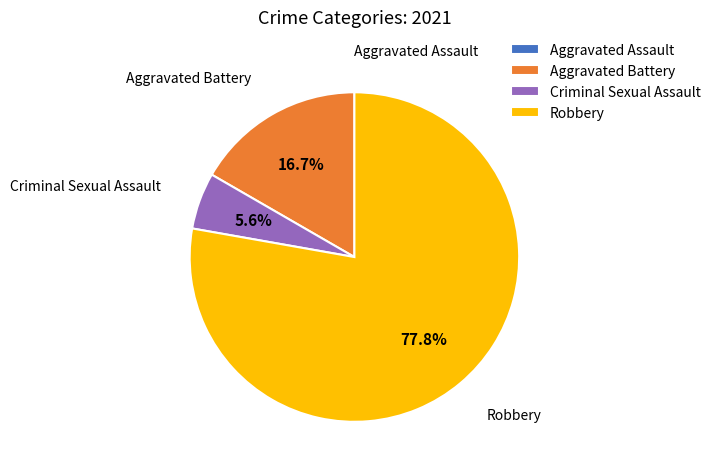

Does any single category account for the majority?

Yes